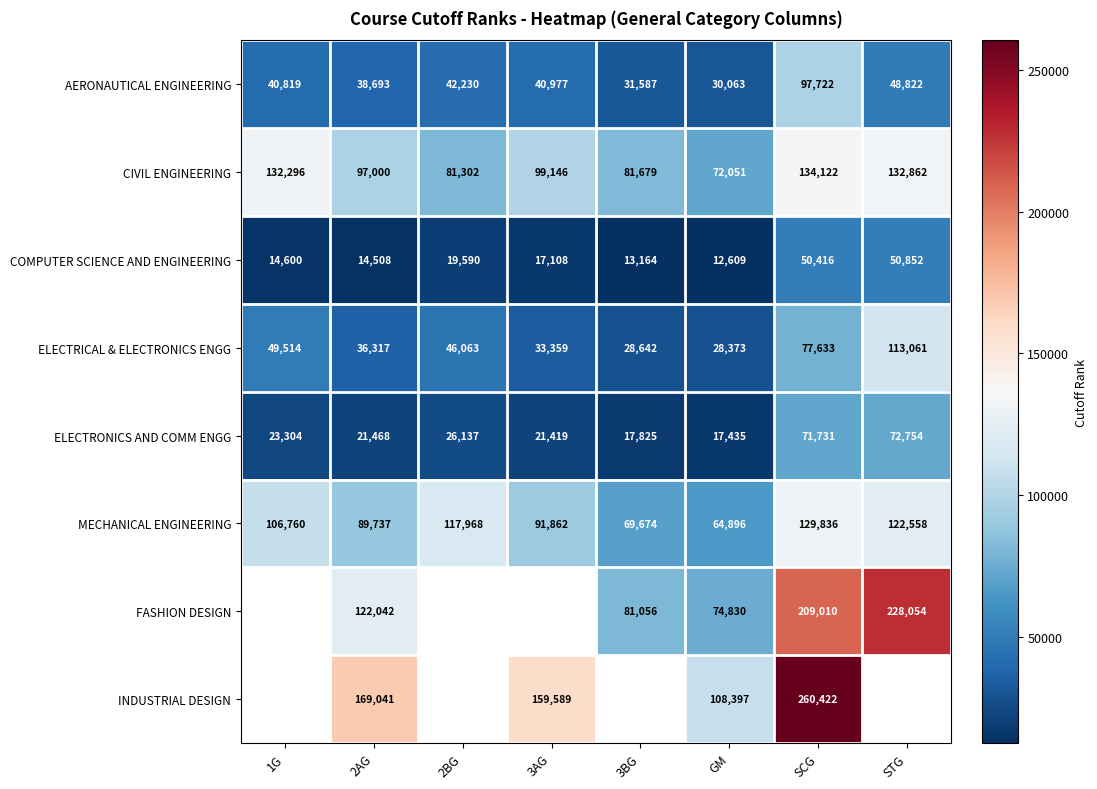

The value of AERONAUTICAL ENGINEERING at 2BG is 70938. True or false?

False